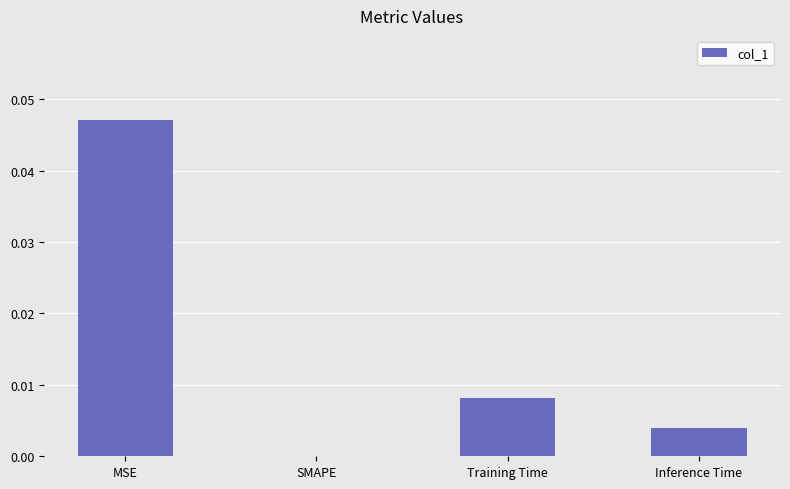

Which category has the highest value across all series?

MSE